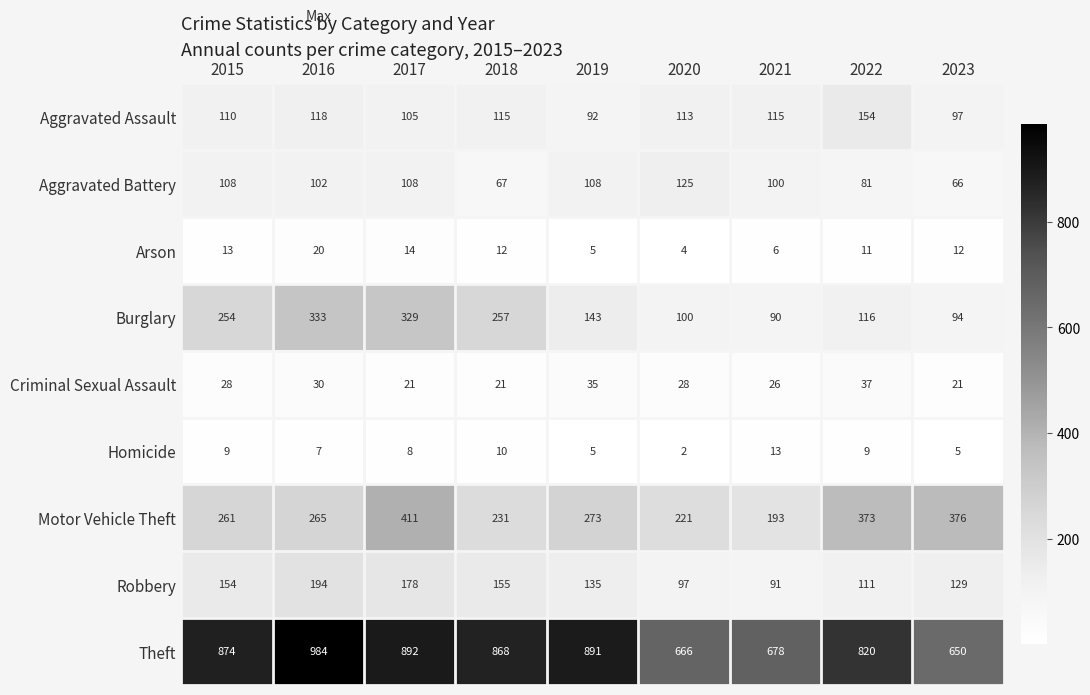

At 2017, list the series in order from smallest to largest.

Homicide, Arson, Criminal Sexual Assault, Aggravated Assault, Aggravated Battery, Robbery, Burglary, Motor Vehicle Theft, Theft